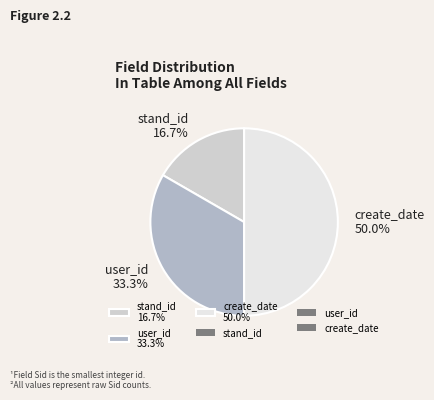

True or false: stand_id accounts for 17% of the total.

True